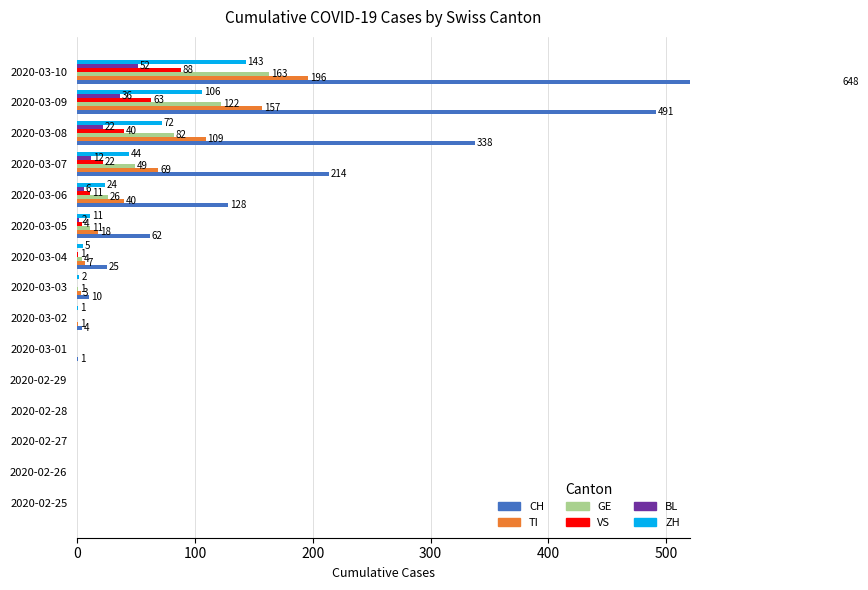

Is it true that CH equals 0 at 2020-03-01?

False